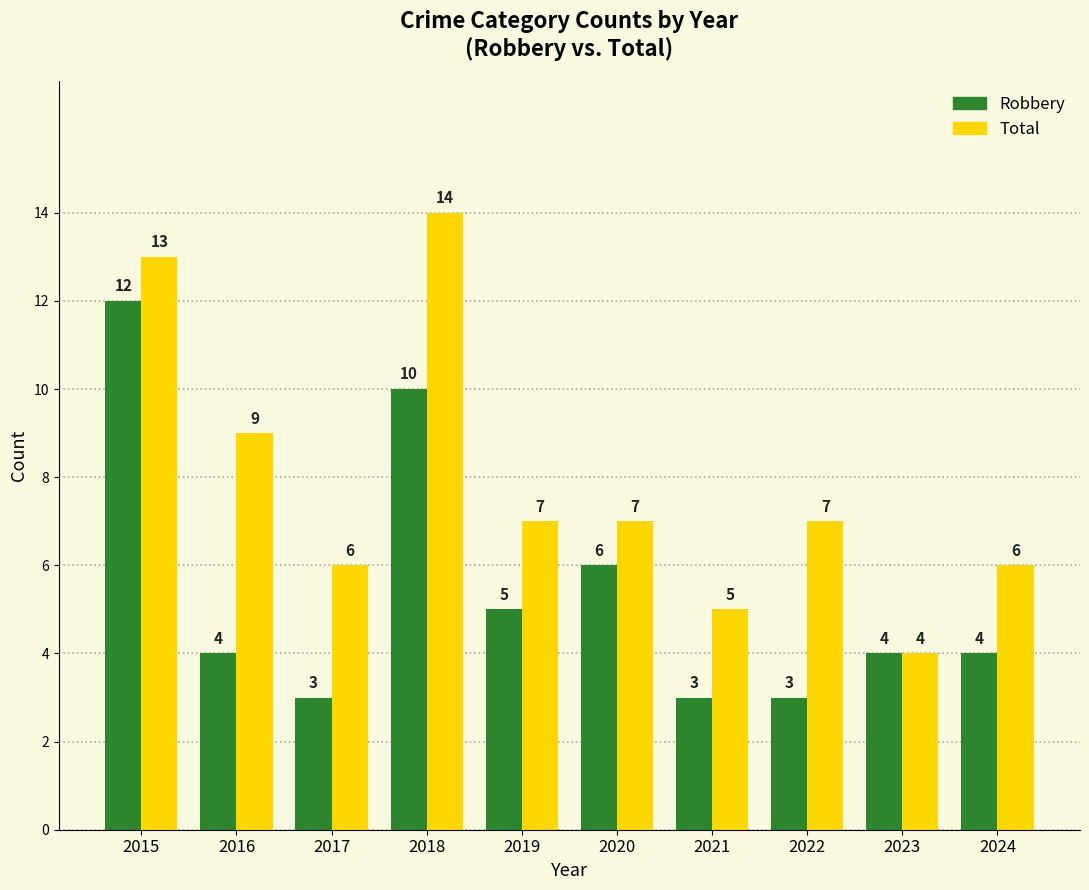

Reading left to right, what are all the values shown in this chart?

Robbery: 2015=12	2016=4	2017=3	2018=10	2019=5	2020=6	2021=3	2022=3	2023=4	2024=4
Total: 2015=13	2016=9	2017=6	2018=14	2019=7	2020=7	2021=5	2022=7	2023=4	2024=6